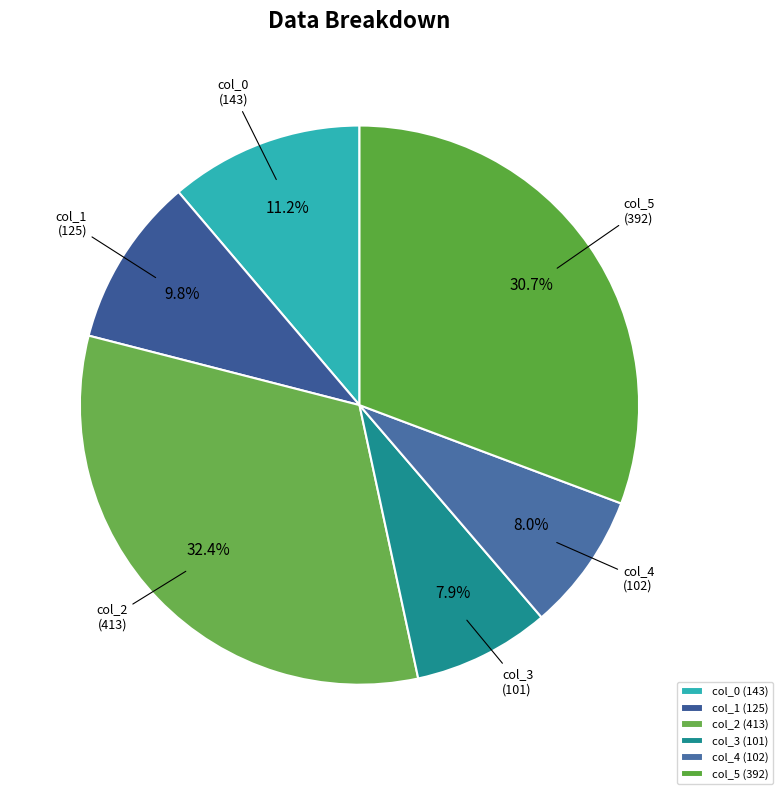

Combined, do col_0 and col_5 account for over 50%?

No